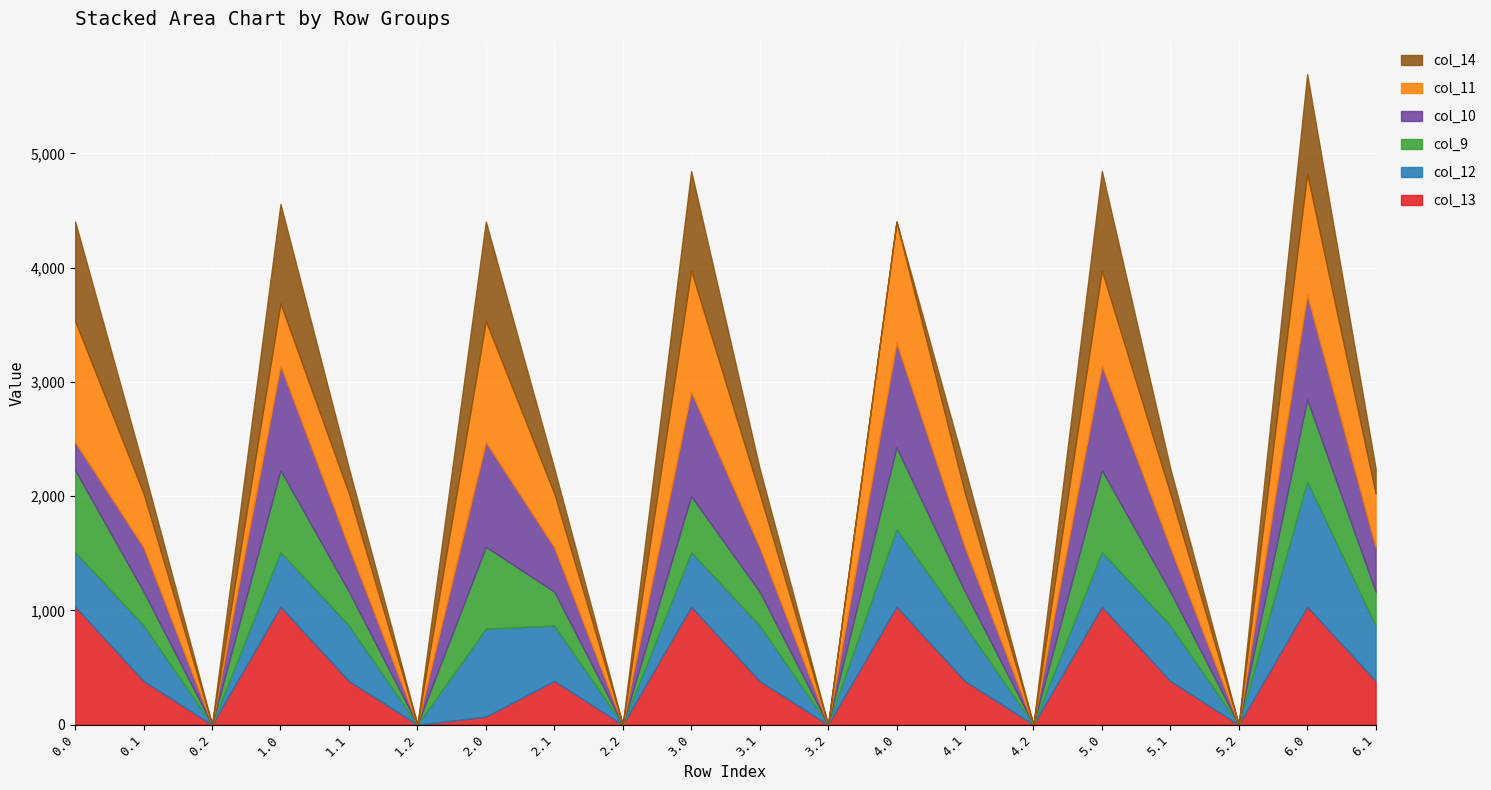

Reading right to left, transcribe all the data shown in this chart.

col_13: 6.1=382.7	6.0=1032.9	5.2=0.0	5.1=382.7	5.0=1032.9	4.2=0.0	4.1=382.7	4.0=1032.9	3.2=0.0	3.1=382.7	3.0=1032.9	2.2=0.0	2.1=382.7	2.0=70.2	1.2=0.0	1.1=382.7	1.0=1032.9	0.2=0.0	0.1=382.7	0.0=1032.9
col_12: 6.1=485.4	6.0=1096.7	5.2=0.0	5.1=485.4	5.0=477.2	4.2=0.0	4.1=485.4	4.0=676.9	3.2=0.0	3.1=485.4	3.0=477.2	2.2=0.0	2.1=485.4	2.0=769.2	1.2=0.0	1.1=485.4	1.0=477.2	0.2=0.0	0.1=485.4	0.0=477.2
col_9: 6.1=295.9	6.0=716.9	5.2=0.0	5.1=295.9	5.0=716.9	4.2=0.0	4.1=295.9	4.0=716.9	3.2=0.0	3.1=295.9	3.0=489.2	2.2=0.0	2.1=295.9	2.0=716.9	1.2=0.0	1.1=295.9	1.0=716.9	0.2=0.0	0.1=295.9	0.0=716.9
col_10: 6.1=388.1	6.0=916.2	5.2=0.0	5.1=388.1	5.0=916.2	4.2=0.0	4.1=388.1	4.0=916.2	3.2=0.0	3.1=388.1	3.0=916.2	2.2=0.0	2.1=388.1	2.0=916.2	1.2=0.0	1.1=388.1	1.0=916.2	0.2=0.0	0.1=388.1	0.0=245.5
col_11: 6.1=471.7	6.0=1060.3	5.2=0.0	5.1=471.7	5.0=832.6	4.2=0.0	4.1=471.7	4.0=1060.3	3.2=0.0	3.1=471.7	3.0=1060.3	2.2=0.0	2.1=471.7	2.0=1060.3	1.2=0.0	1.1=471.7	1.0=544.3	0.2=0.0	0.1=471.7	0.0=1060.3
col_14: 6.1=219.2	6.0=870.6	5.2=0.0	5.1=219.2	5.0=870.6	4.2=0.0	4.1=219.2	4.0=0.3	3.2=0.0	3.1=219.2	3.0=870.6	2.2=0.0	2.1=219.2	2.0=870.6	1.2=0.0	1.1=219.2	1.0=870.6	0.2=0.0	0.1=219.2	0.0=870.6